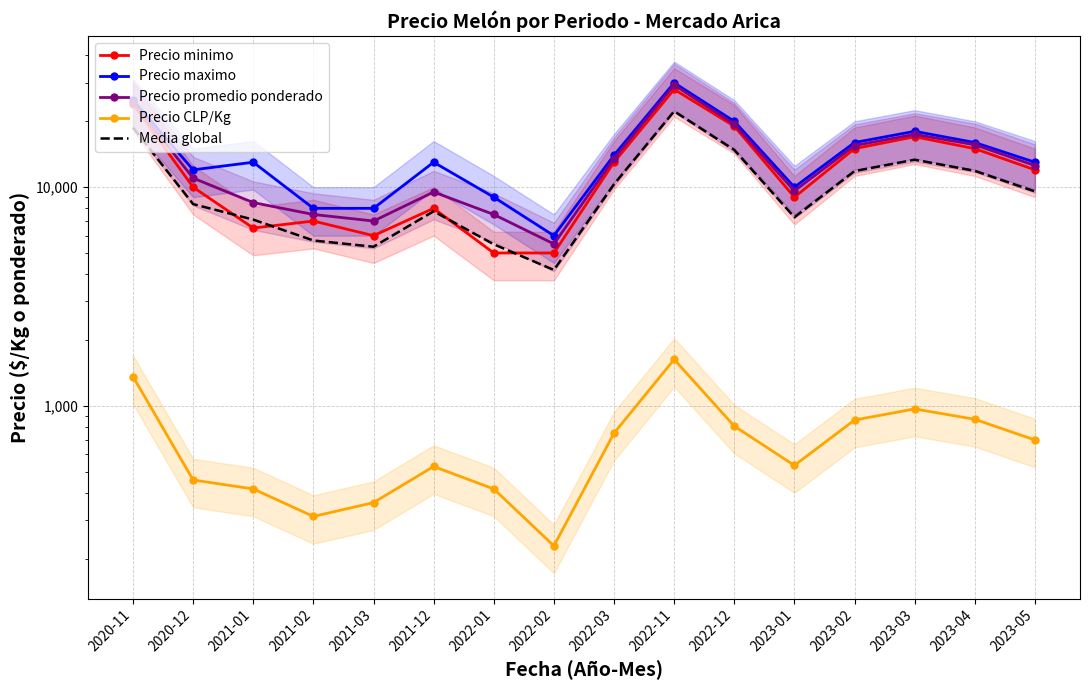

Reading right to left, what are all the values shown in this chart?

Precio minimo: 12000.0	15000.0	17000.0	15000.0	9000.0	19000.0	28000.0	13000.0	5000.0	5000.0	8000.0	6000.0	7000.0	6500.0	10000.0	24000.0
Precio maximo: 13000.0	16000.0	18000.0	16000.0	10000.0	20000.0	30000.0	14000.0	6000.0	9000.0	13000.0	8000.0	8000.0	13000.0	12000.0	25000.0
Precio promedio ponderado: 12556.0	15625.0	17429.0	15500.0	9615.0	19400.0	29333.0	13500.0	5500.0	7500.0	9500.0	7000.0	7500.0	8500.0	11000.0	24500.0
Precio CLP/Kg: 698.0	868.0	968.0	861.0	534.0	808.0	1630.0	750.0	229.0	417.0	528.0	361.0	312.0	417.0	458.0	1361.0
Media global: 9563.5	11873.2	13349.2	11840.2	7287.2	14802.0	22240.8	10312.5	4182.2	5479.2	7757.0	5340.2	5703.0	7104.2	8364.5	18715.2